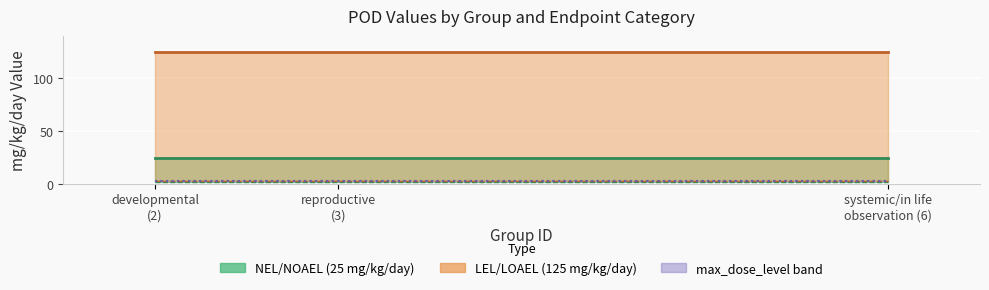

What is the maximum value shown in the chart?

125